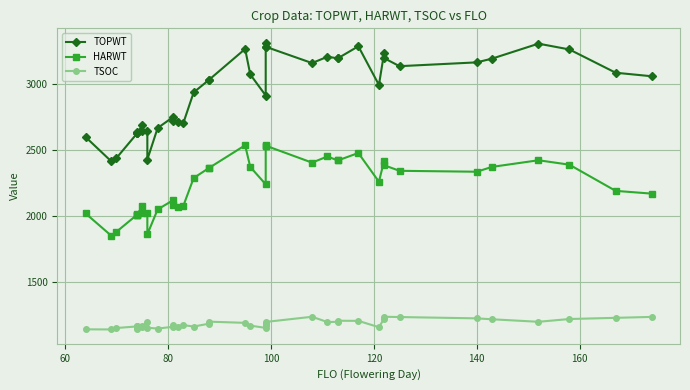

Rank the series by their maximum value, from lowest to highest.

TSOC, HARWT, TOPWT